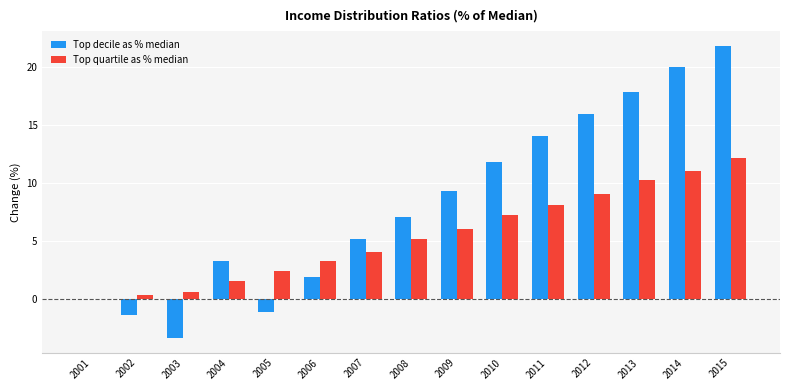

What is the maximum value for Top decile as % median?

21.8